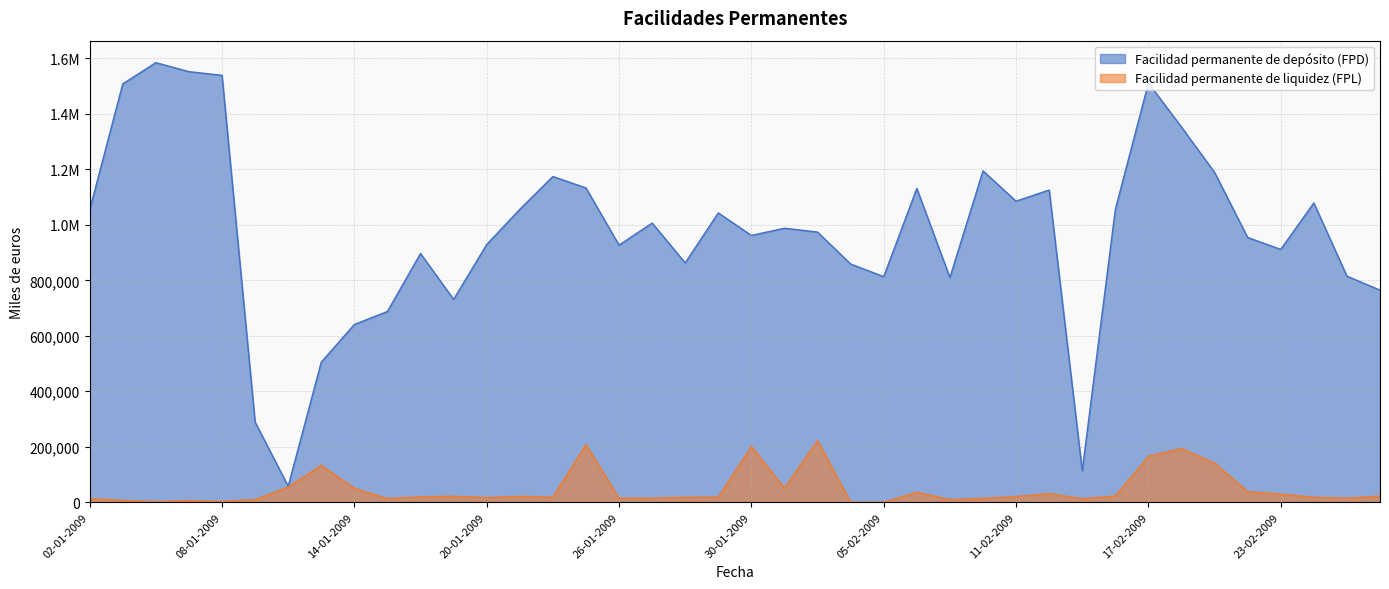

True or false: Facilidad permanente de liquidez (FPL) and Facilidad permanente de depósito (FPD) intersect in this chart.

False